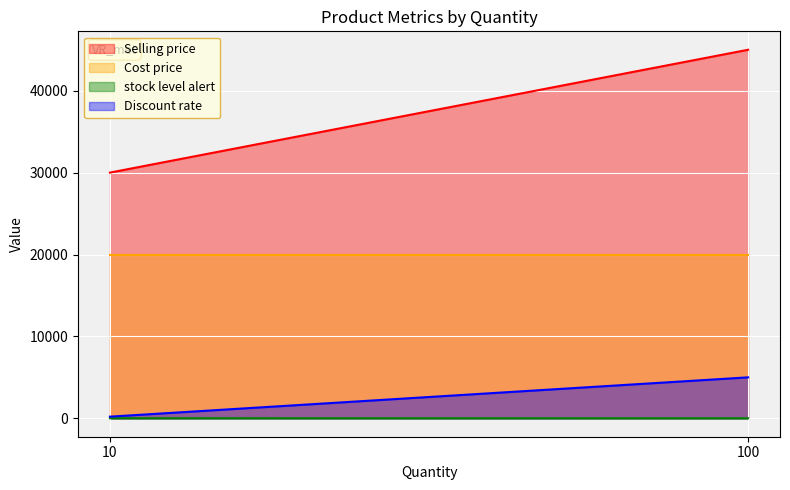

Which category has the highest value in the Selling price series?

100